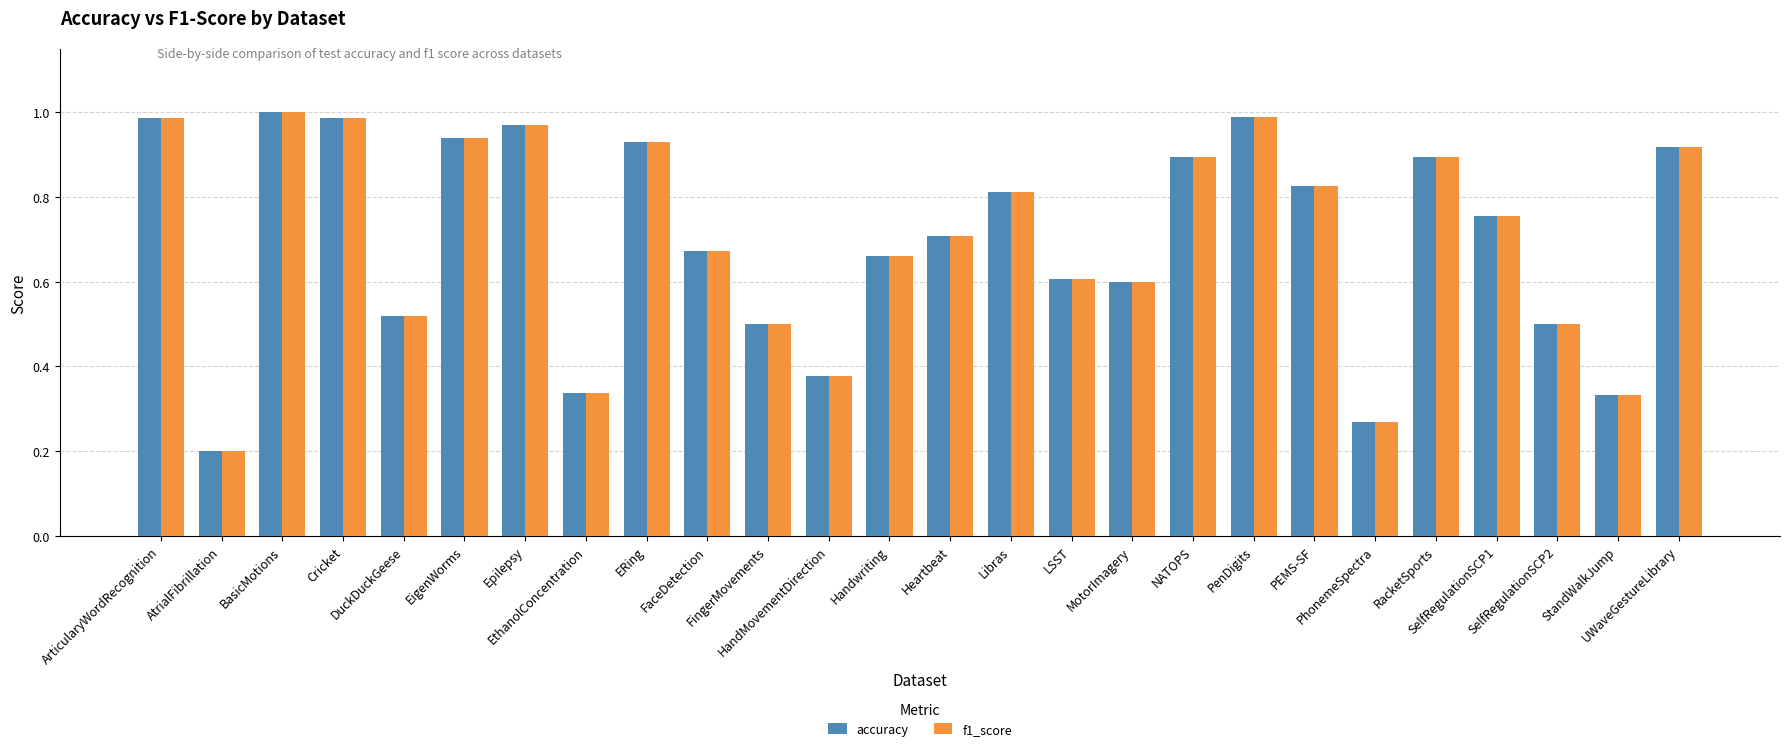

Is it true that f1_score equals 1.0 at BasicMotions?

True